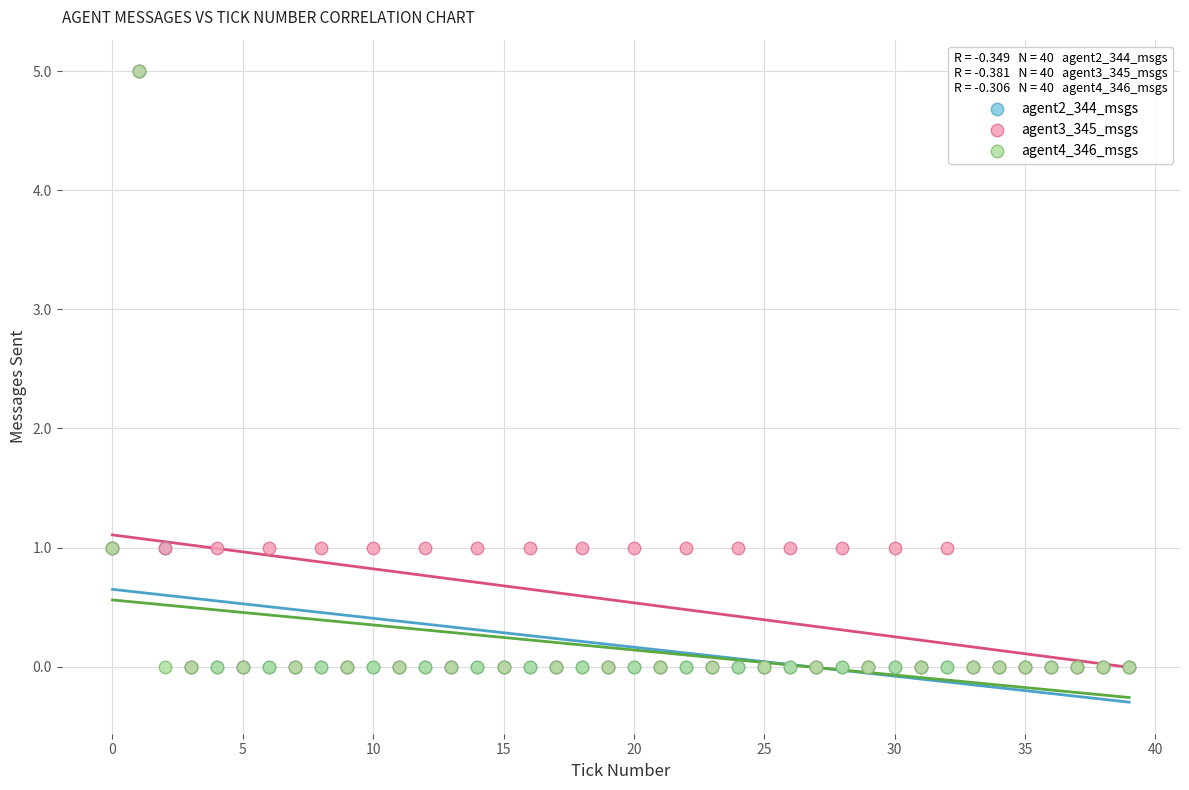

What are all the series names shown in the legend?

agent2_344_msgs, agent3_345_msgs, agent4_346_msgs